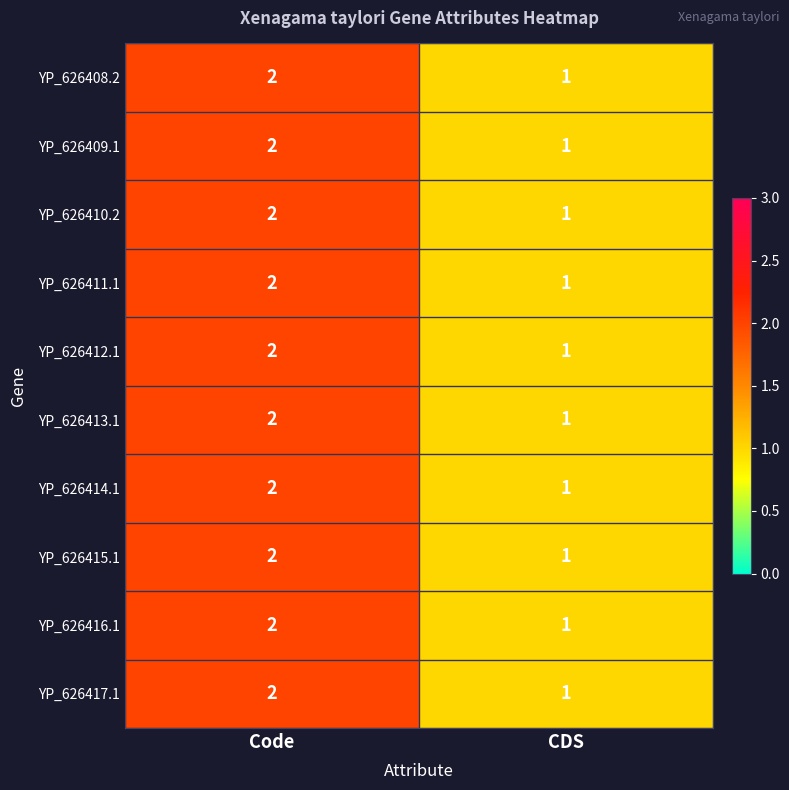

What is the sum of all YP_626412.1 values?

3